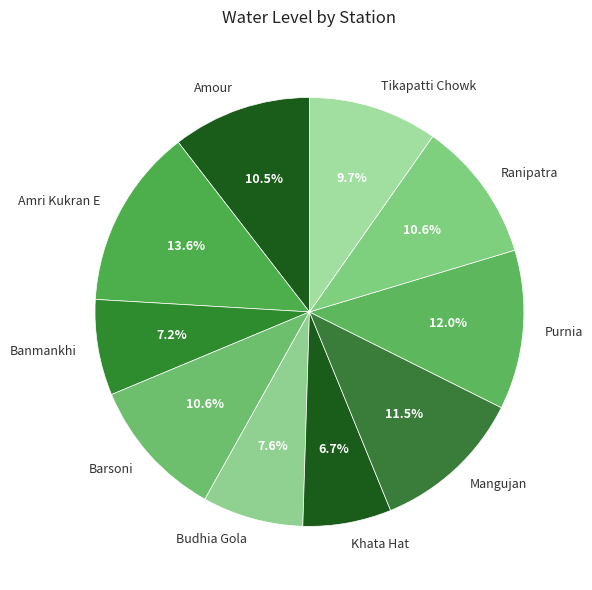

Is the sum of Ranipatra and Amri Kukran E greater than half?

No